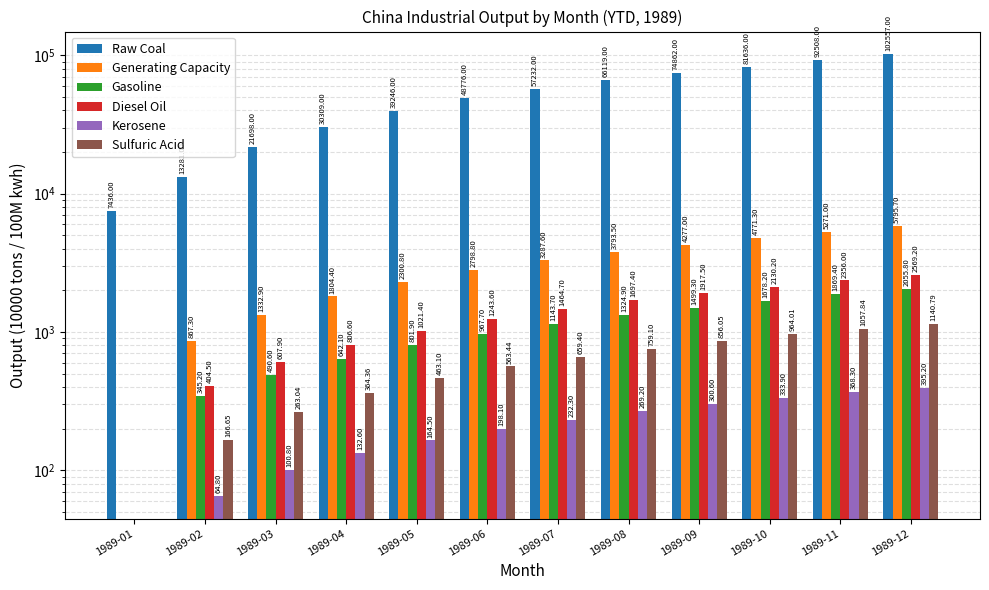

The value of Sulfuric Acid at 1989-10 is 964.0. True or false?

True